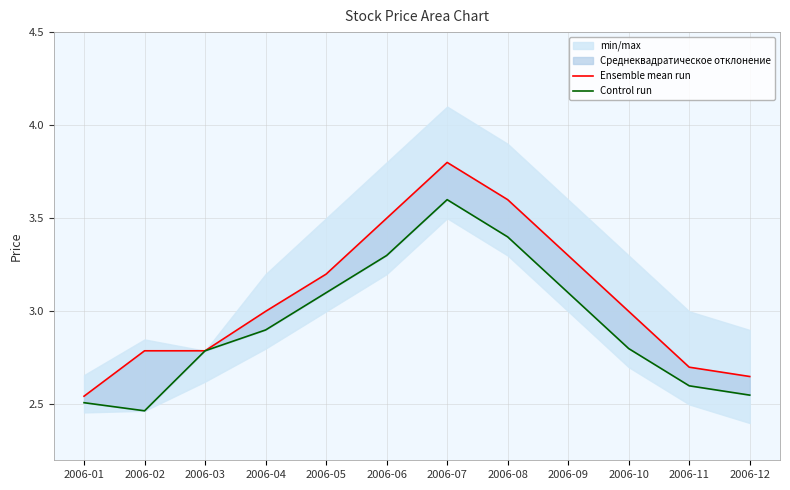

At which category is the sum across all series the highest?

2006-07